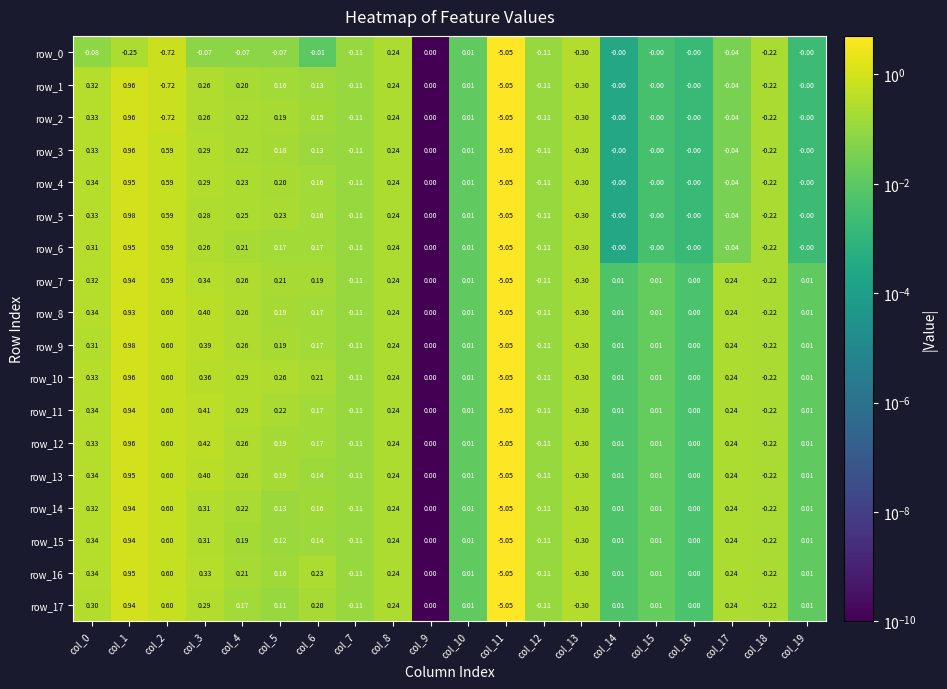

At which label does row_5 reach its minimum?

col_11